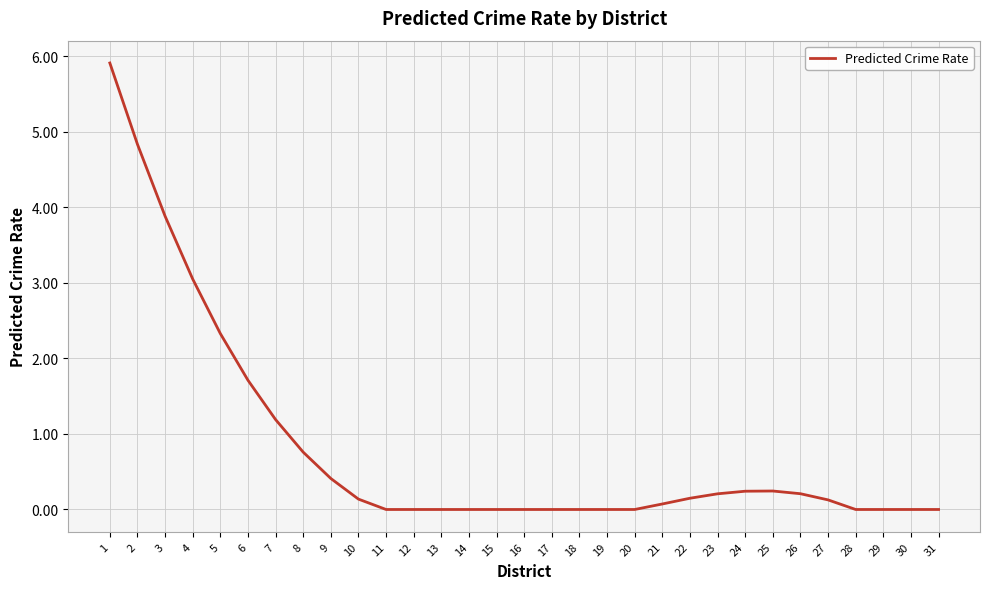

What is the change in value from 1 to 29?

-5.9